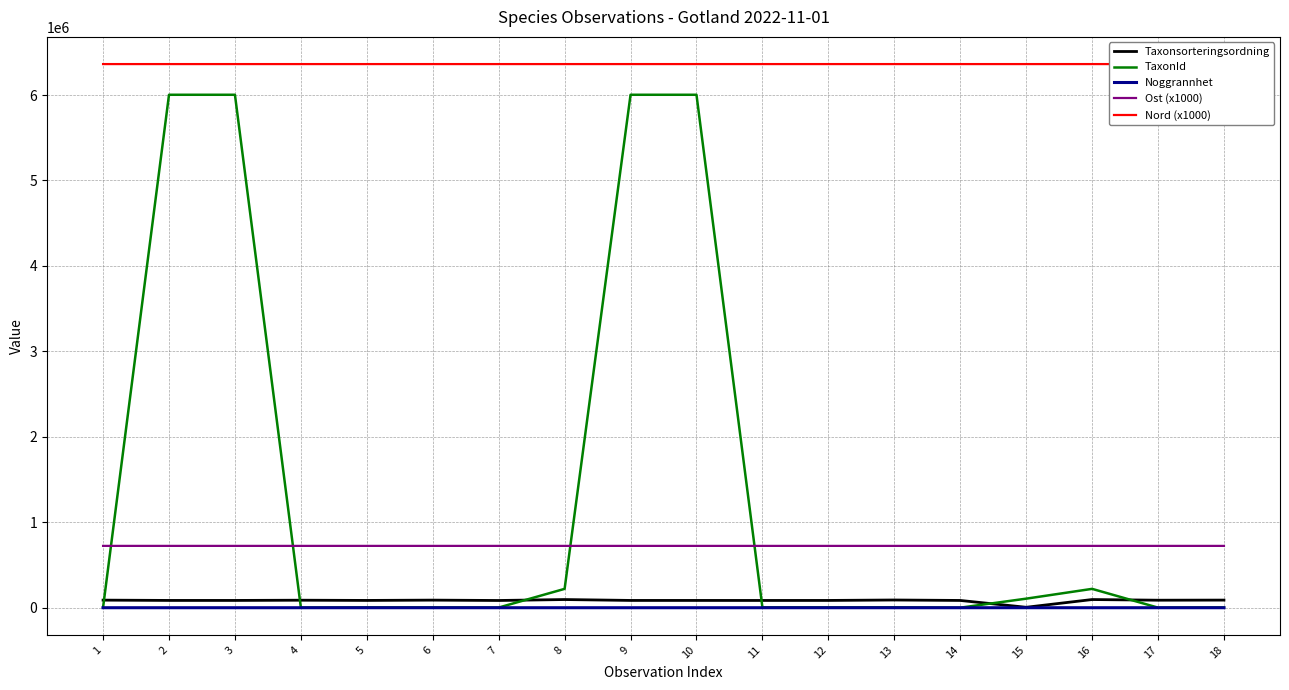

The value of Nord (x1000) at 2 is 6362472. True or false?

True